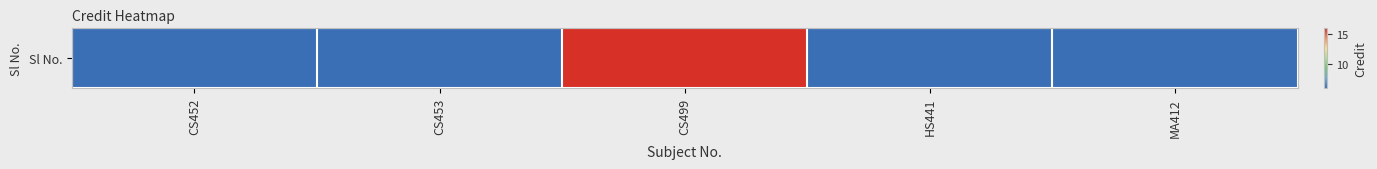

True or false: the data shows 4 at HS441.

False